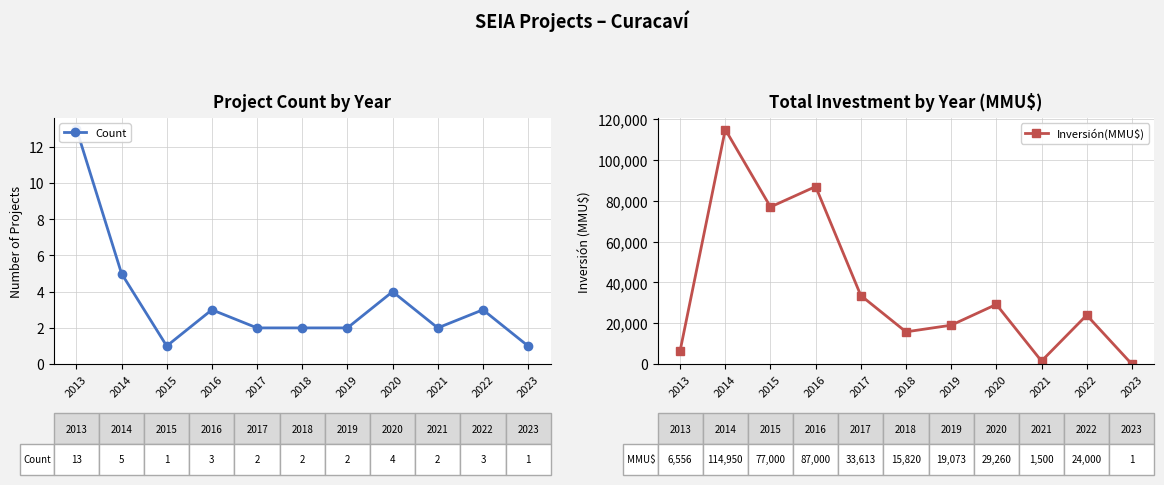

What is the approximate value of Count at 2023?

1.0